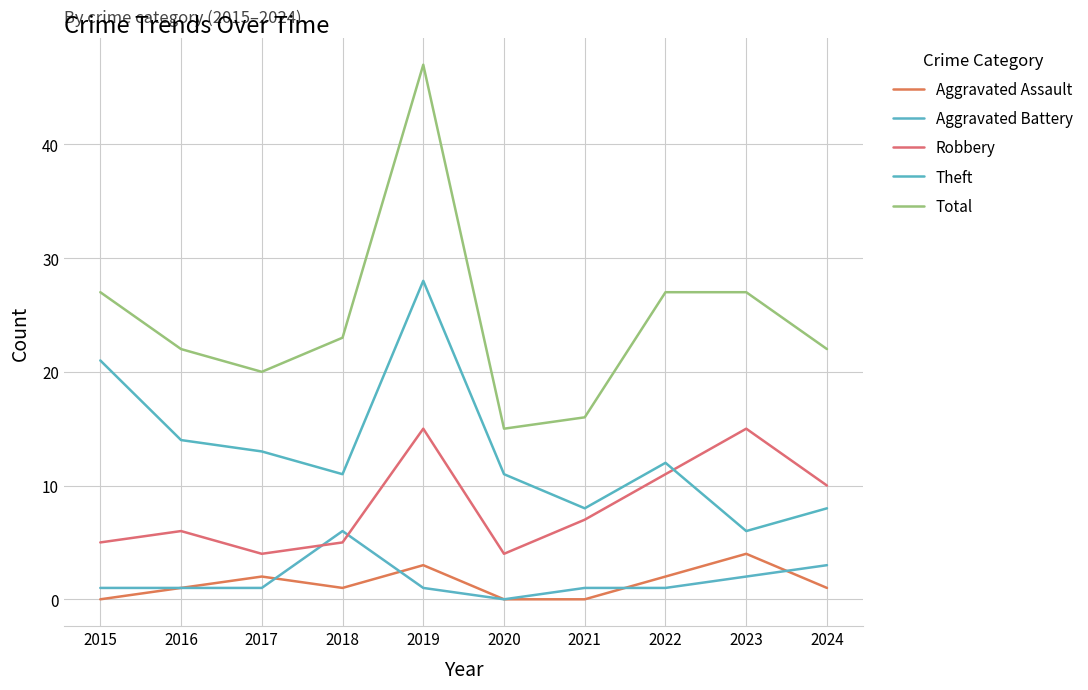

Reading right to left, what are all the values shown in this chart?

Aggravated Assault: 2024=1	2023=4	2022=2	2021=0	2020=0	2019=3	2018=1	2017=2	2016=1	2015=0
Aggravated Battery: 2024=3	2023=2	2022=1	2021=1	2020=0	2019=1	2018=6	2017=1	2016=1	2015=1
Robbery: 2024=10	2023=15	2022=11	2021=7	2020=4	2019=15	2018=5	2017=4	2016=6	2015=5
Theft: 2024=8	2023=6	2022=12	2021=8	2020=11	2019=28	2018=11	2017=13	2016=14	2015=21
Total: 2024=22	2023=27	2022=27	2021=16	2020=15	2019=47	2018=23	2017=20	2016=22	2015=27